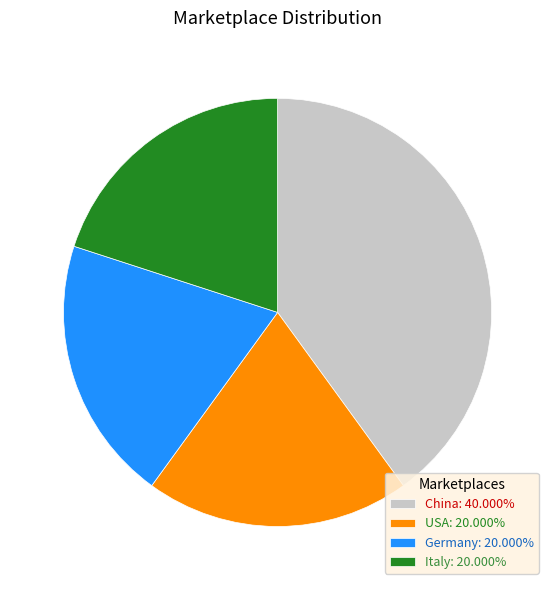

Combined, do Italy: 20.000% and Germany: 20.000% account for over 50%?

No